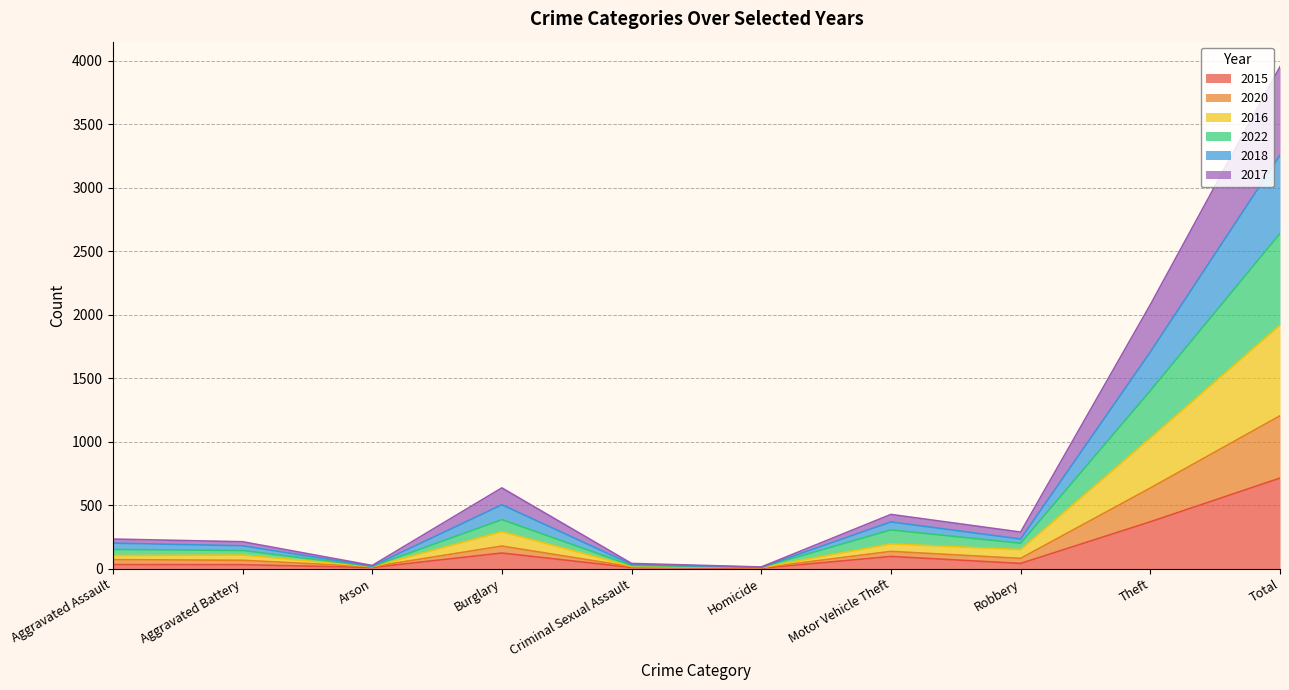

At which category is the sum across all series the highest?

Total